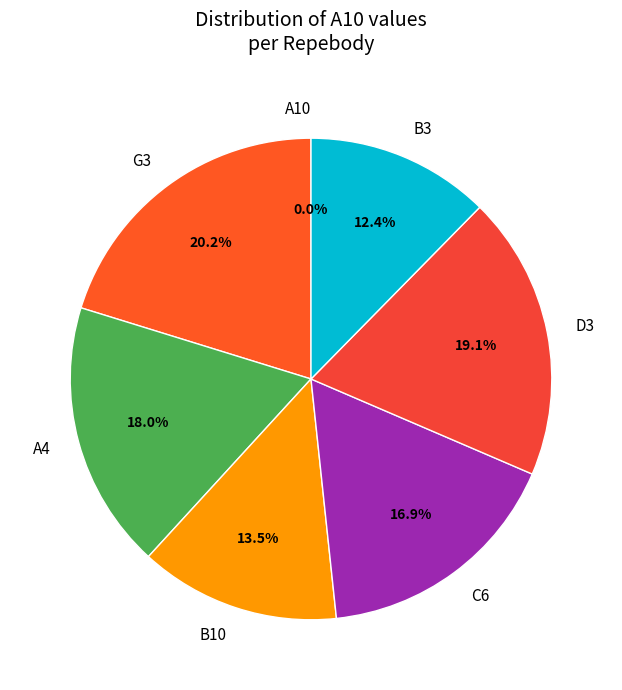

Does any single category account for the majority?

No